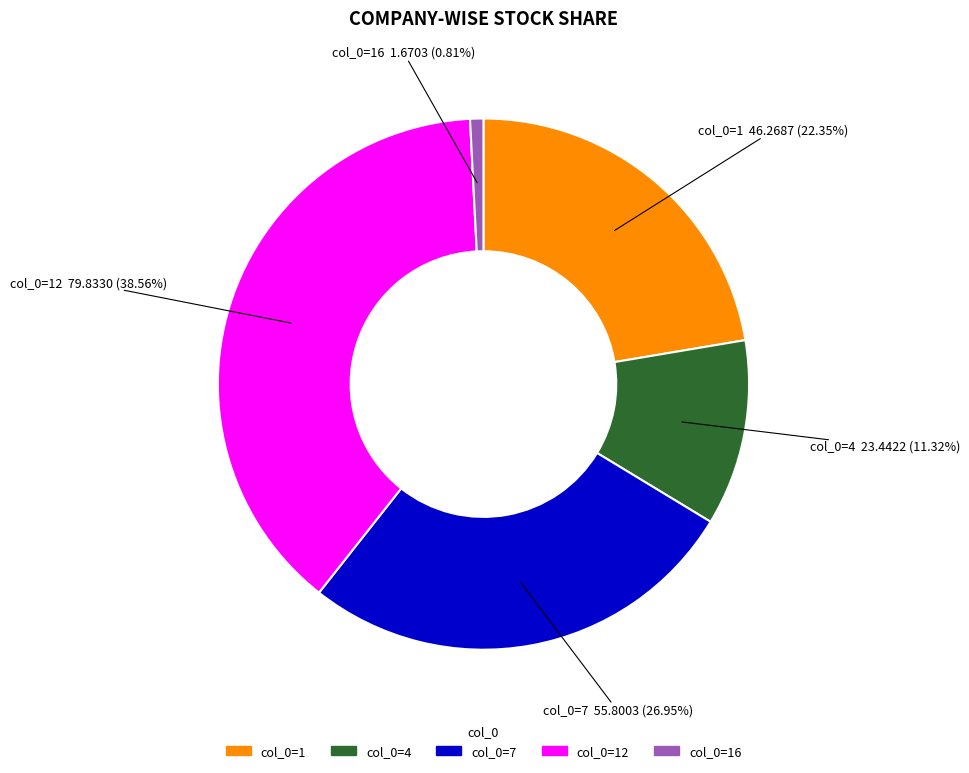

Does any single category account for the majority?

No